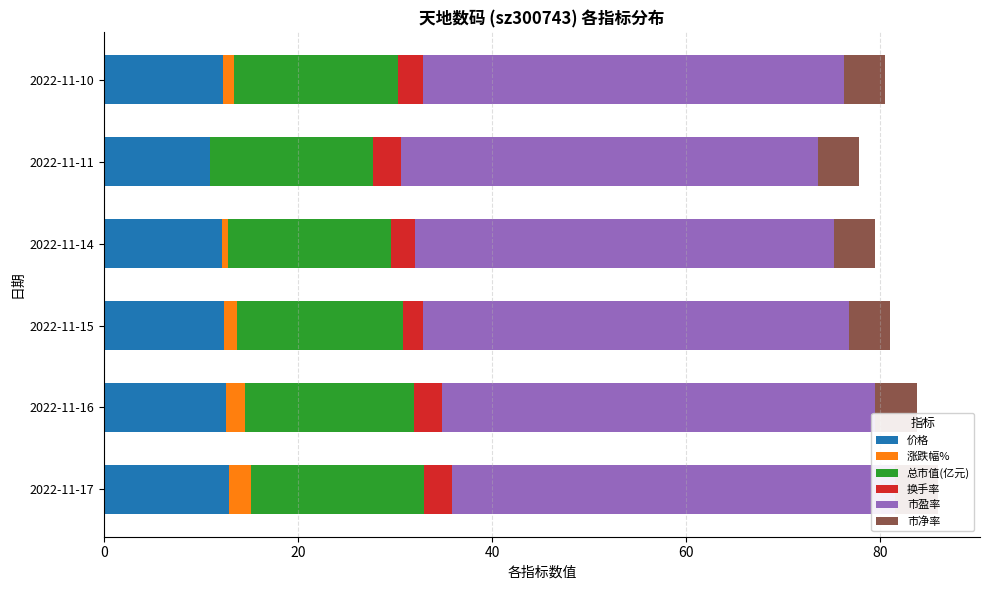

How many values in the 市盈率 series exceed 43?

5